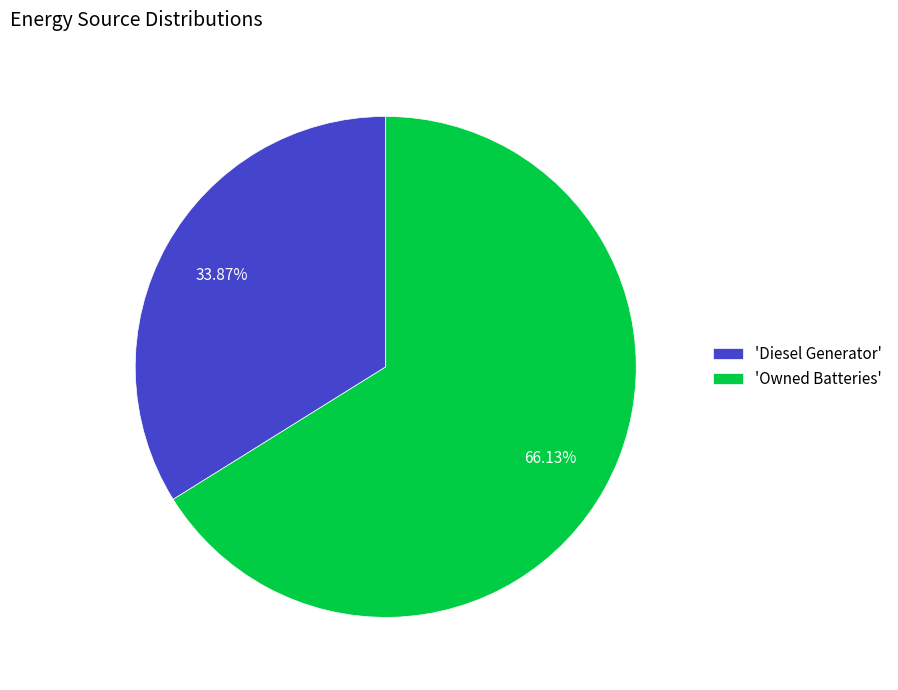

Combined, do 'Owned Batteries' and 'Diesel Generator' account for over 50%?

Yes